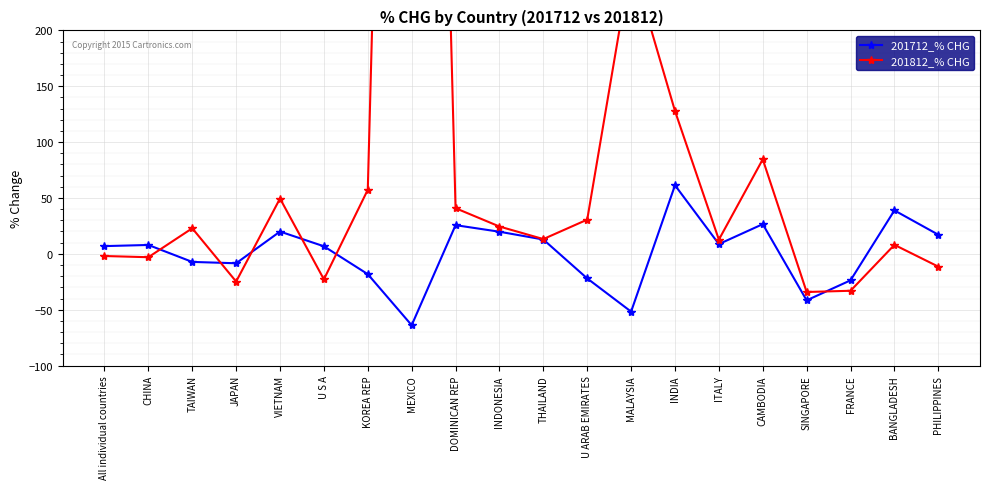

What is the label of the 12th point from the left?

U ARAB EMIRATES